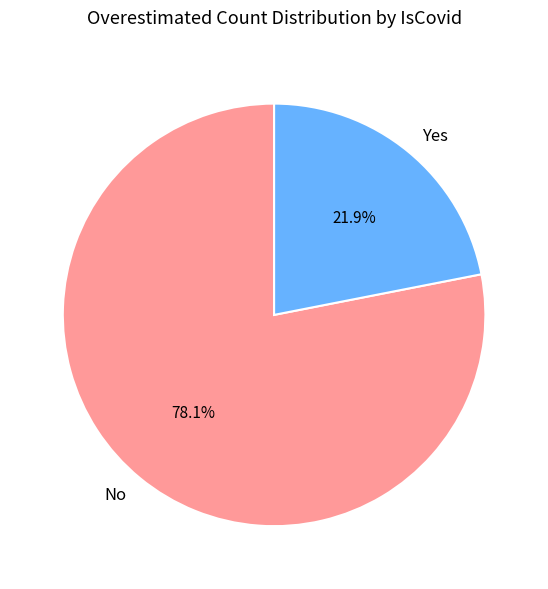

Does No account for over 50% of the chart?

Yes